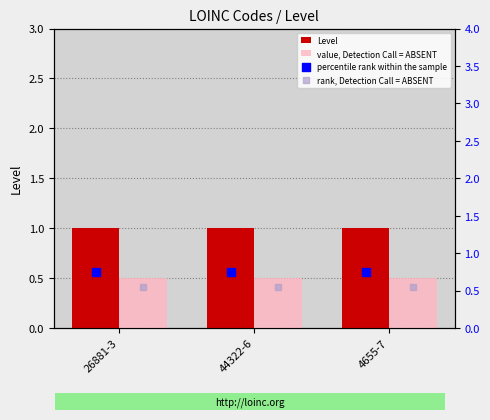

Is the value of percentile rank within the sample at 44322-6 greater than the value of rank, Detection Call = ABSENT at 44322-6?

Yes